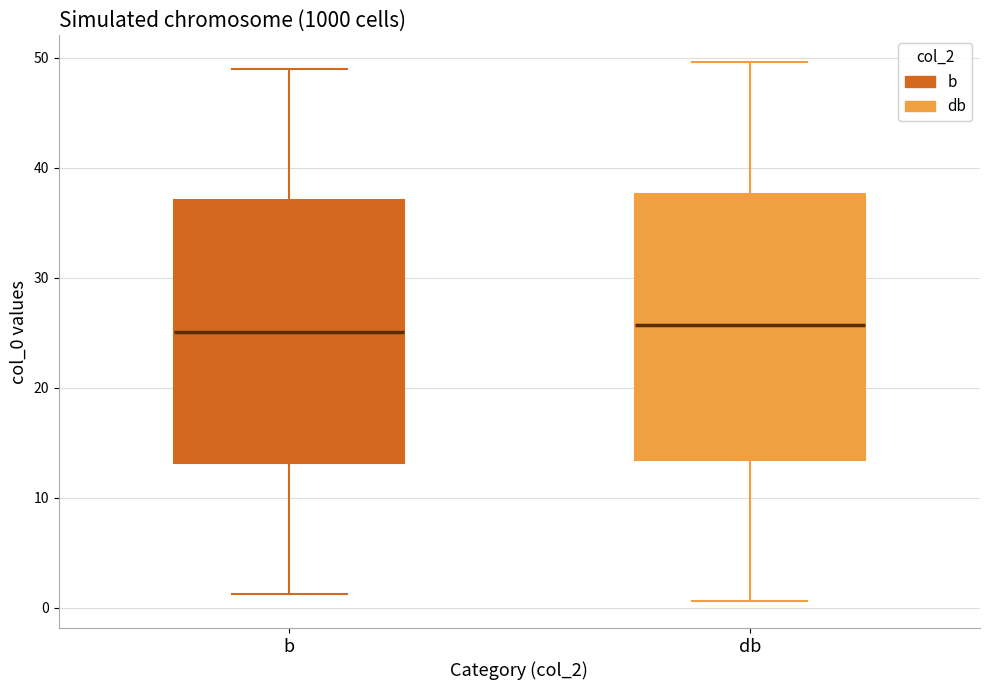

Where does the upper whisker of the box for db end on the y-axis? The values are not printed on the chart, so give them approximately, as read against the axis.

50